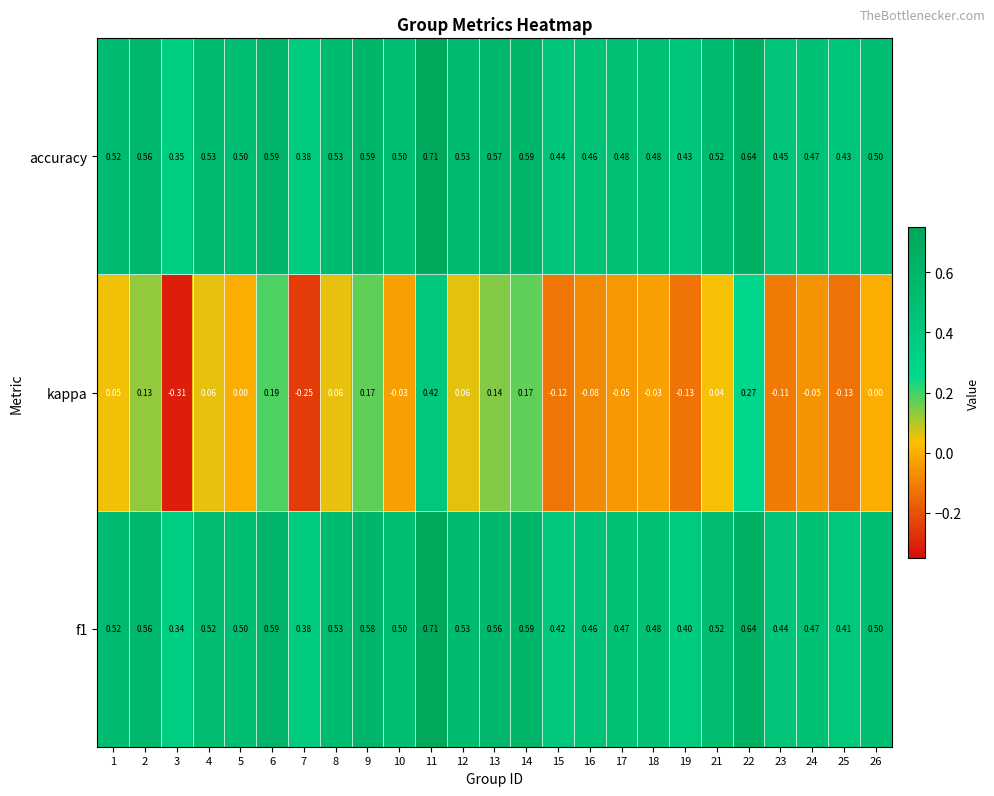

Between 16 and 17, which series saw the biggest shift?

kappa